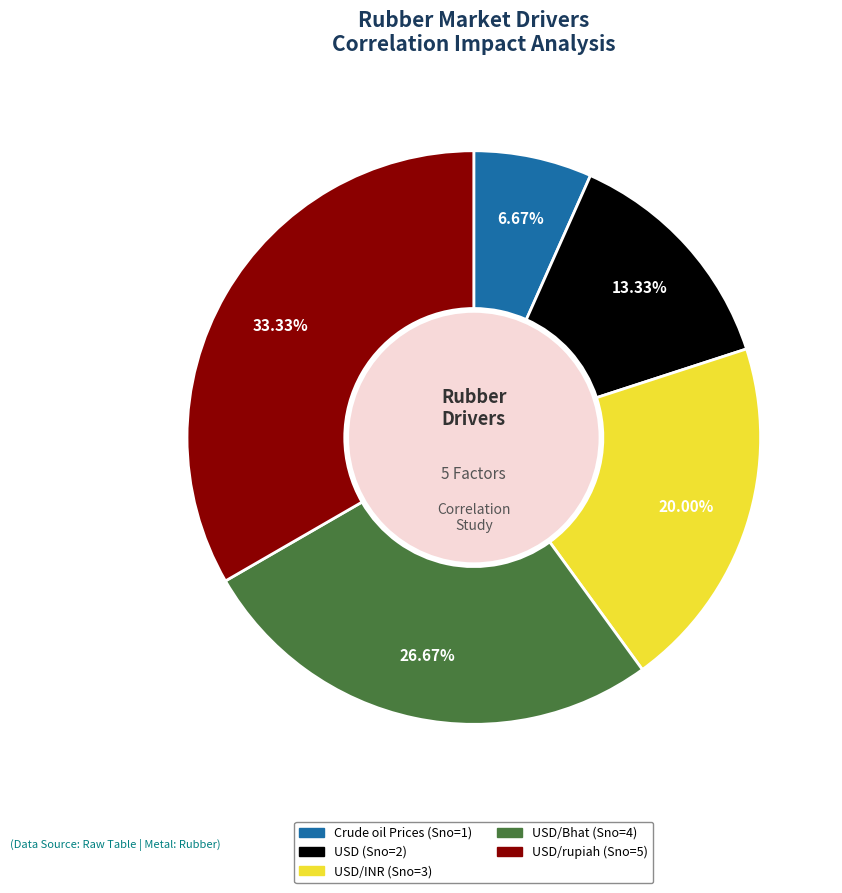

Is there a majority slice in this chart?

No